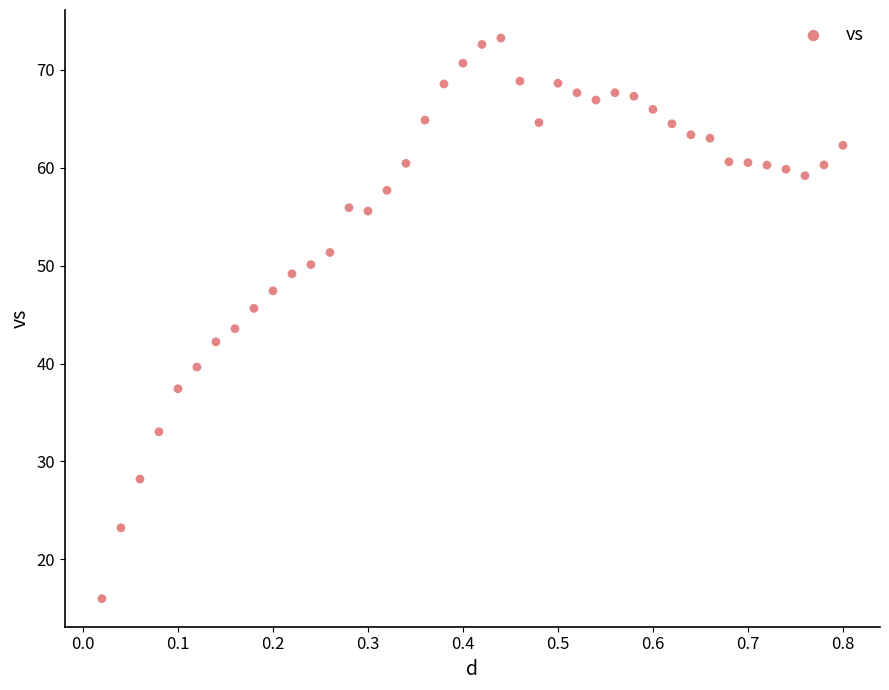

What is the range of Y values (max minus min)?

57.2